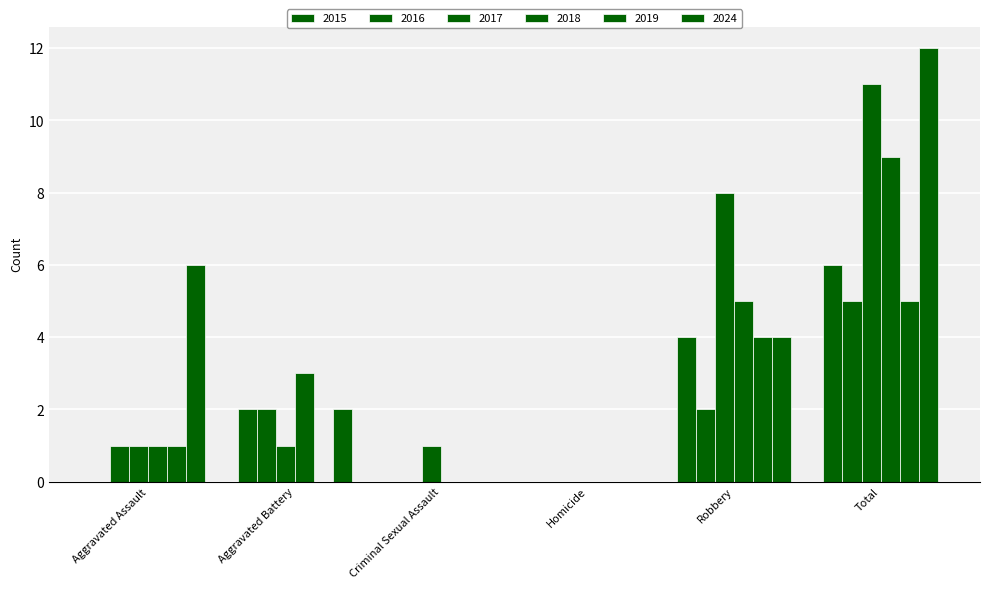

How many series are shown in this chart?

6